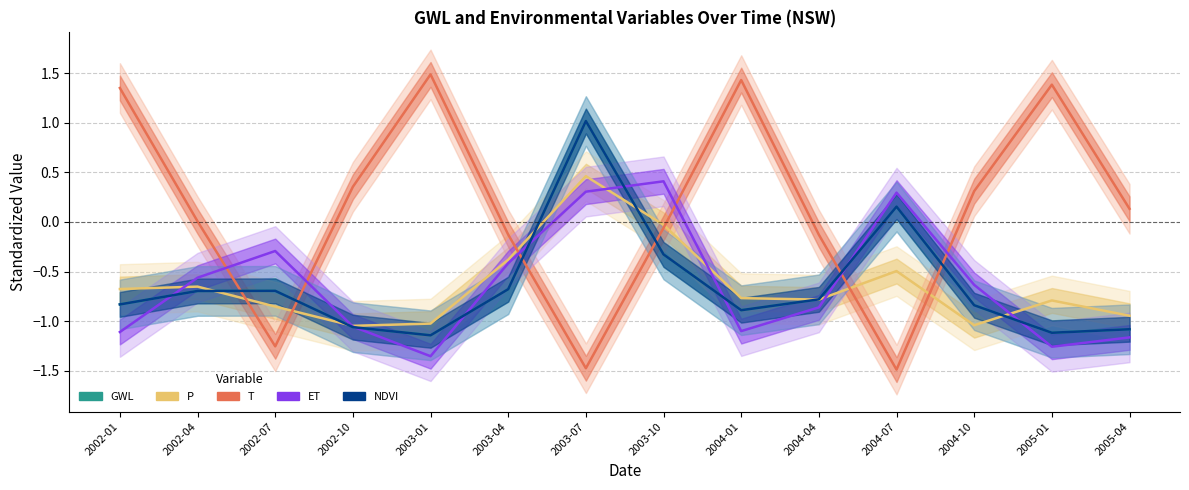

How many interior local peaks does the GWL series have?

3